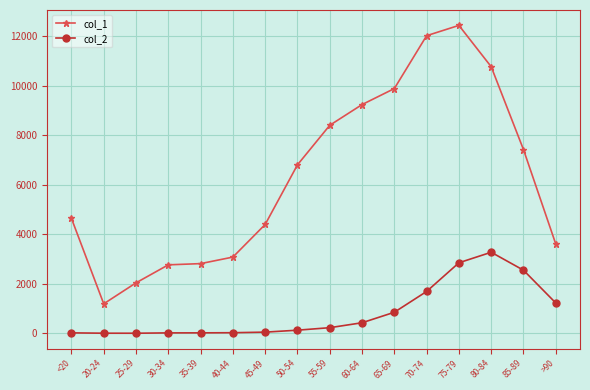

At which category is the sum across all series the highest?

75-79